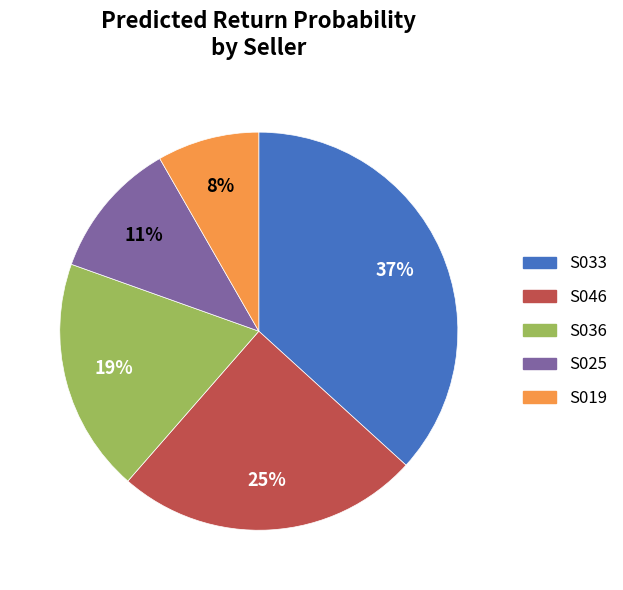

What percentage is the S033 slice, to the nearest percent?

37%